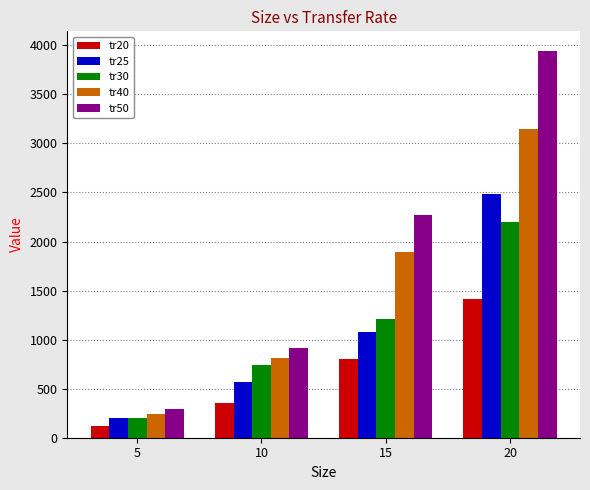

What are all the series names shown in the legend?

tr20, tr25, tr30, tr40, tr50